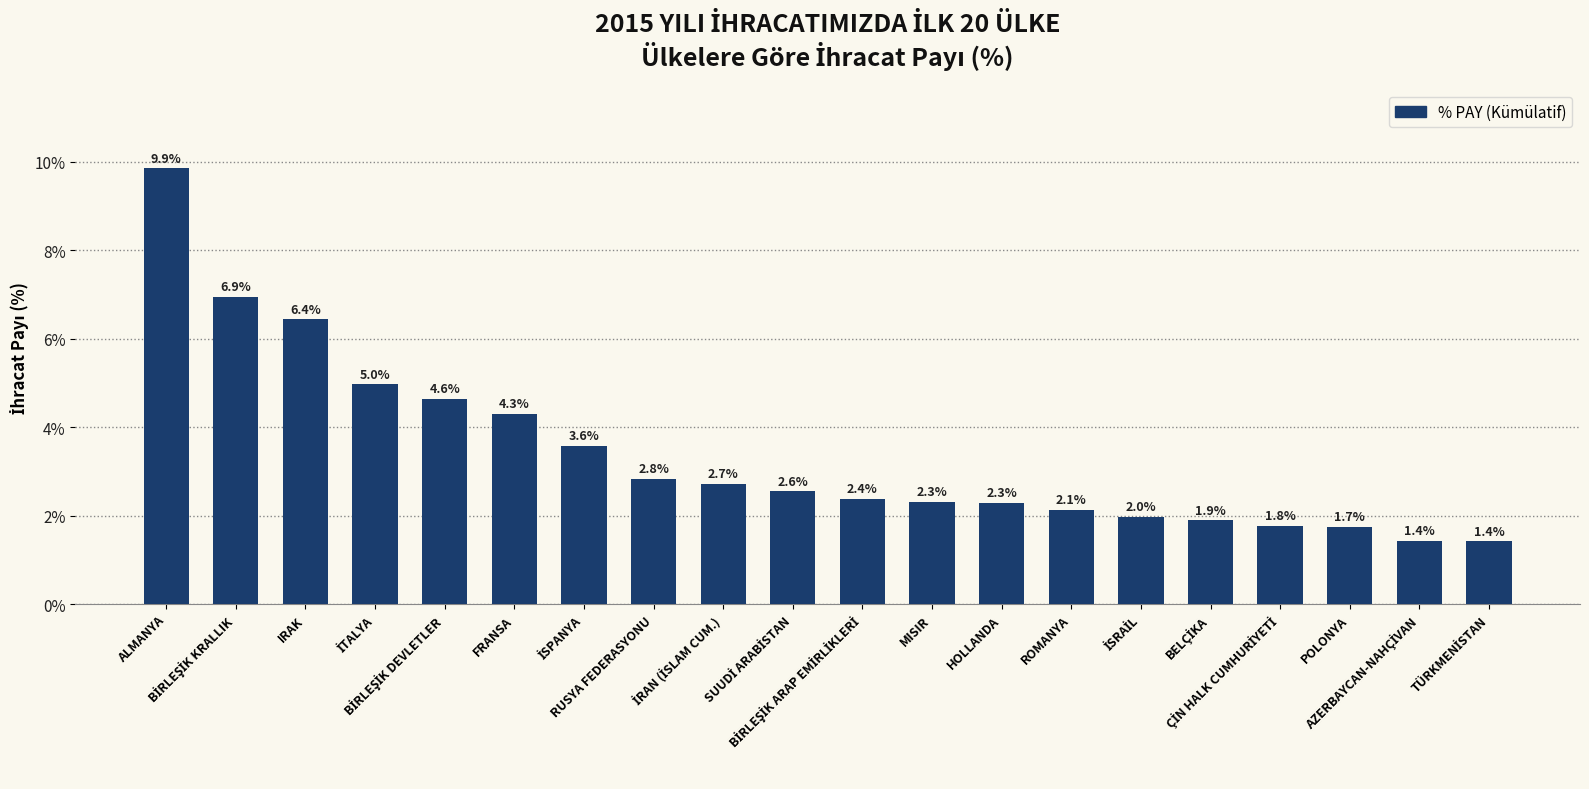

What is the minimum value shown in the chart?

1.4